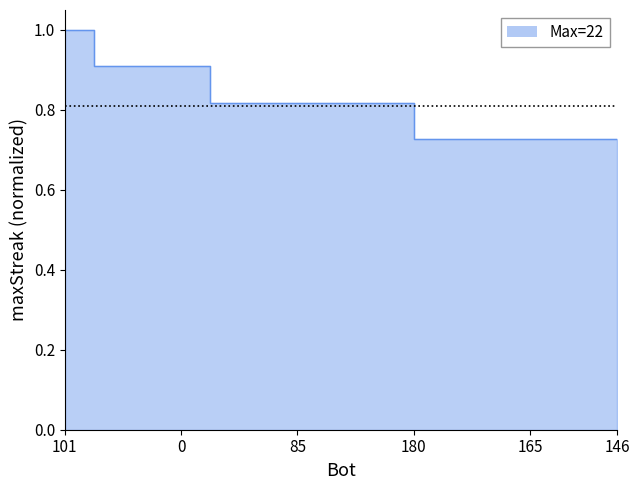

Reading right to left, extract all data points from this chart.

146=0.7	147=0.7	155=0.7	165=0.7	166=0.7	171=0.7	177=0.7	180=0.7	6=0.8	60=0.8	69=0.8	85=0.8	106=0.8	127=0.8	161=0.8	0=0.9	35=0.9	99=0.9	151=0.9	101=1.0